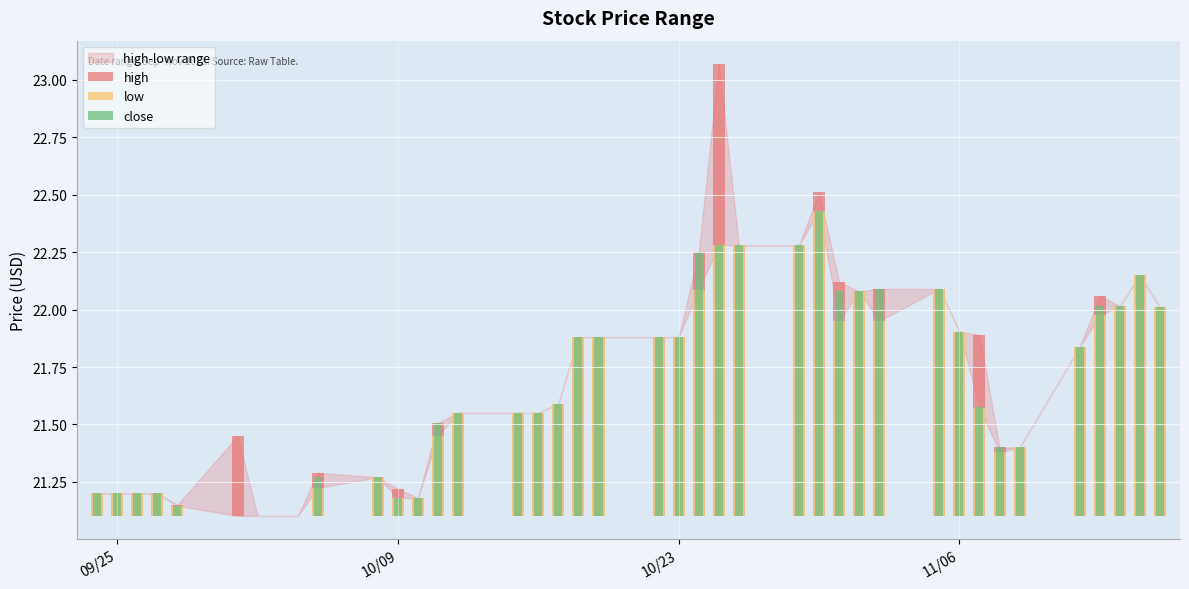

List the series in order of their peak value, lowest first.

low, close, high